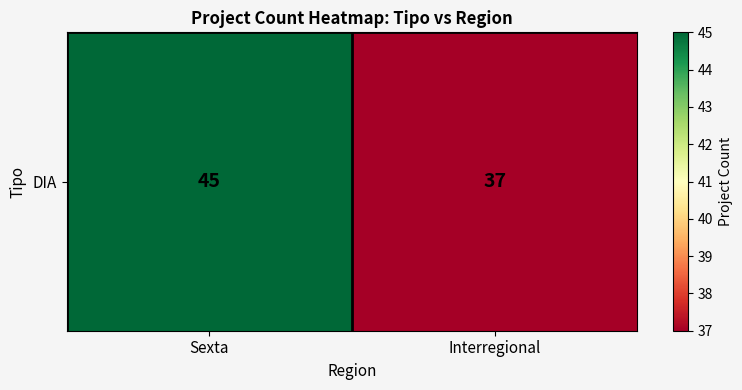

Rank the categories by value from highest to lowest.

Sexta, Interregional